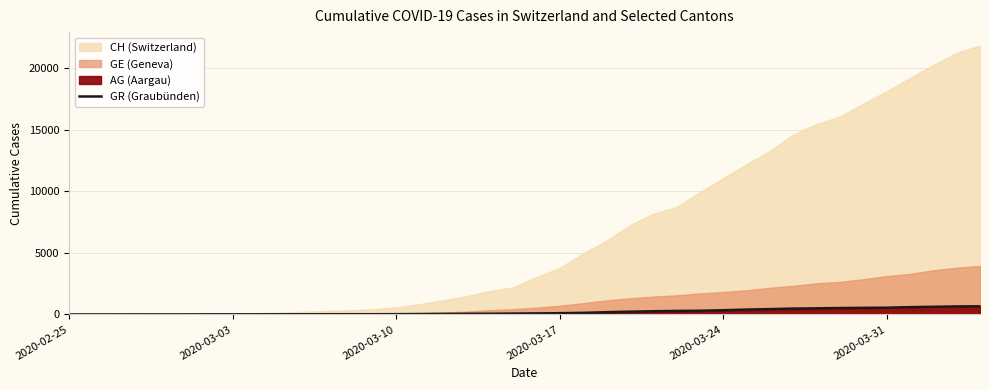

What is the maximum value for GR (Graubünden)?

657